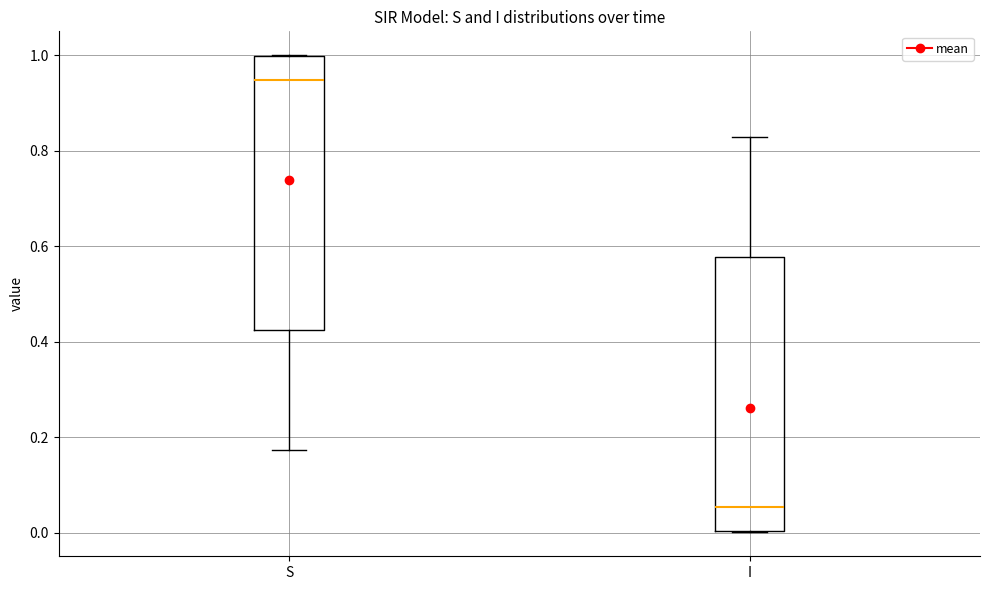

Where does the median line of the box for I sit on the y-axis? The values are not printed on the chart, so give them approximately, as read against the axis.

0.06